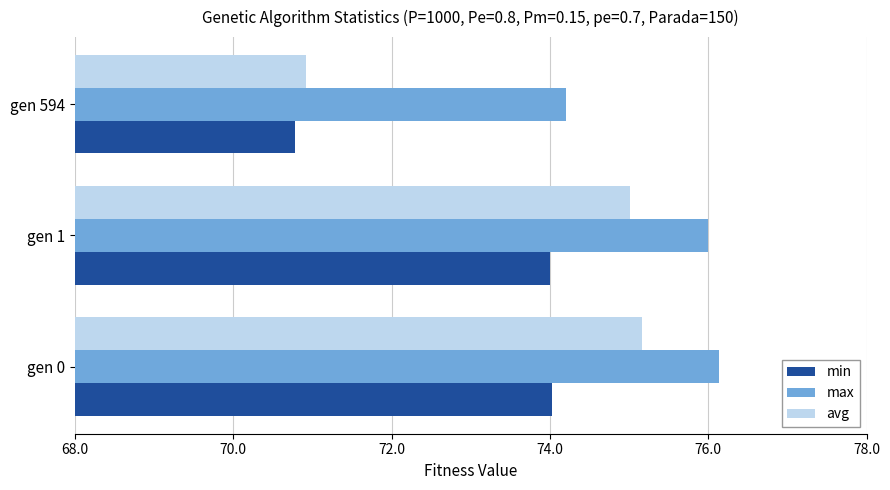

At which label is max closest to 75?

gen 594